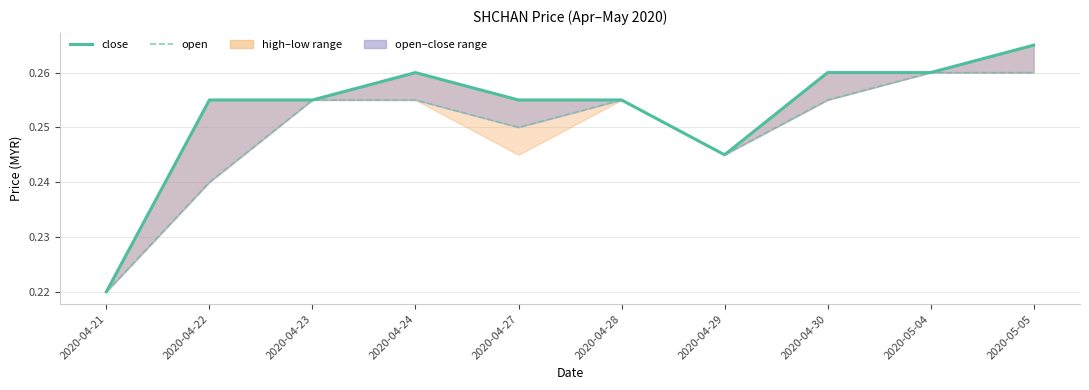

Between 2020-04-29 and 2020-05-05, which series saw the biggest shift?

close